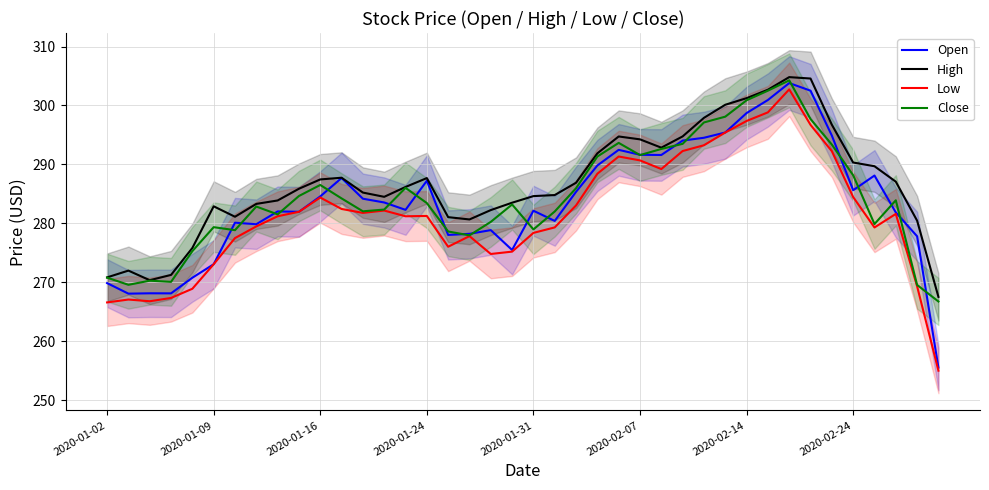

What is the average value of the Low series?

281.6